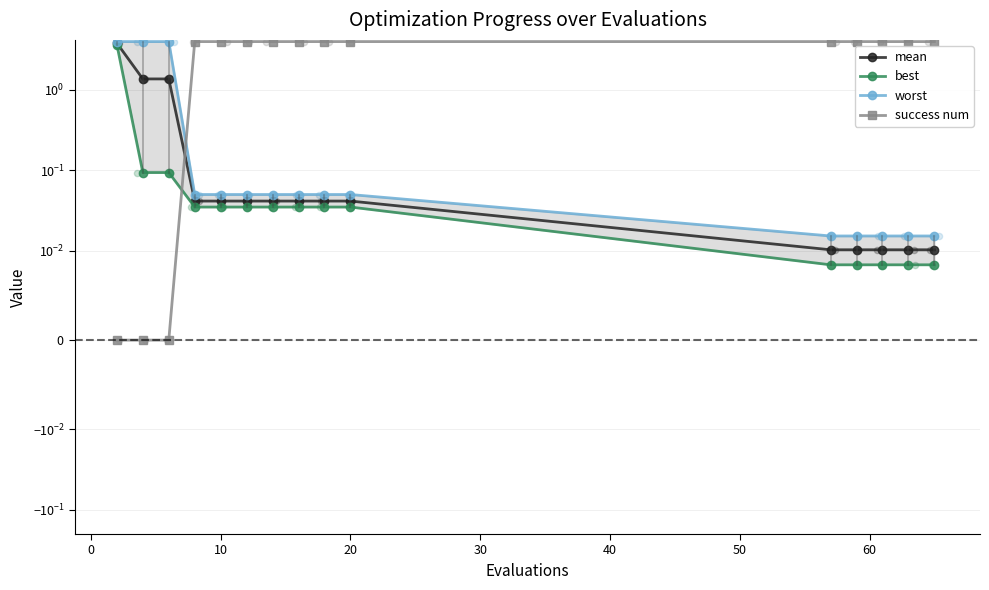

Which series reaches the maximum Y coordinate?

success num